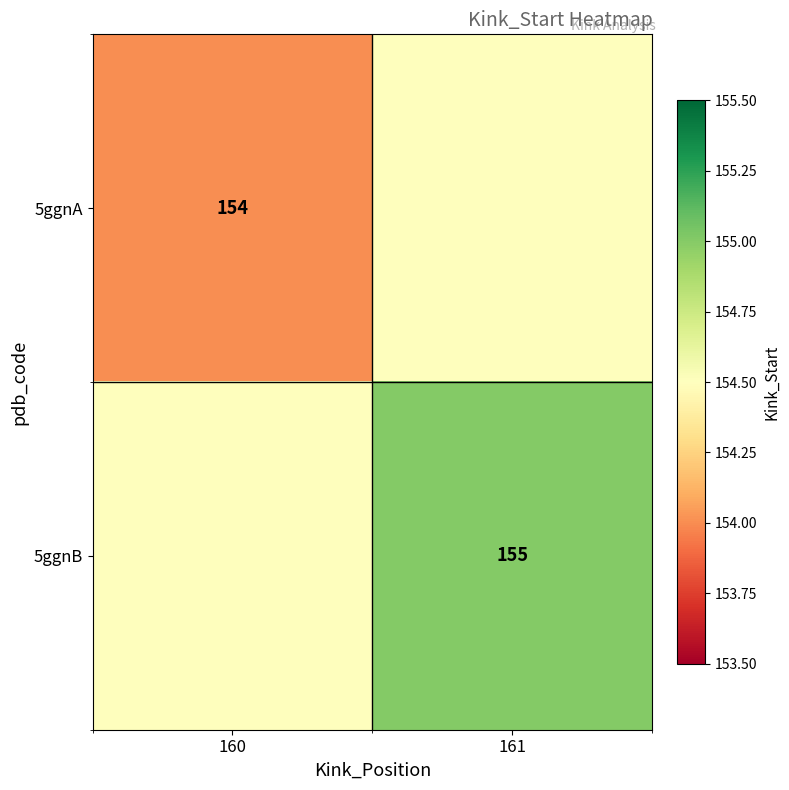

True or false: 5ggnB has a value of 155.0 at 161.

True